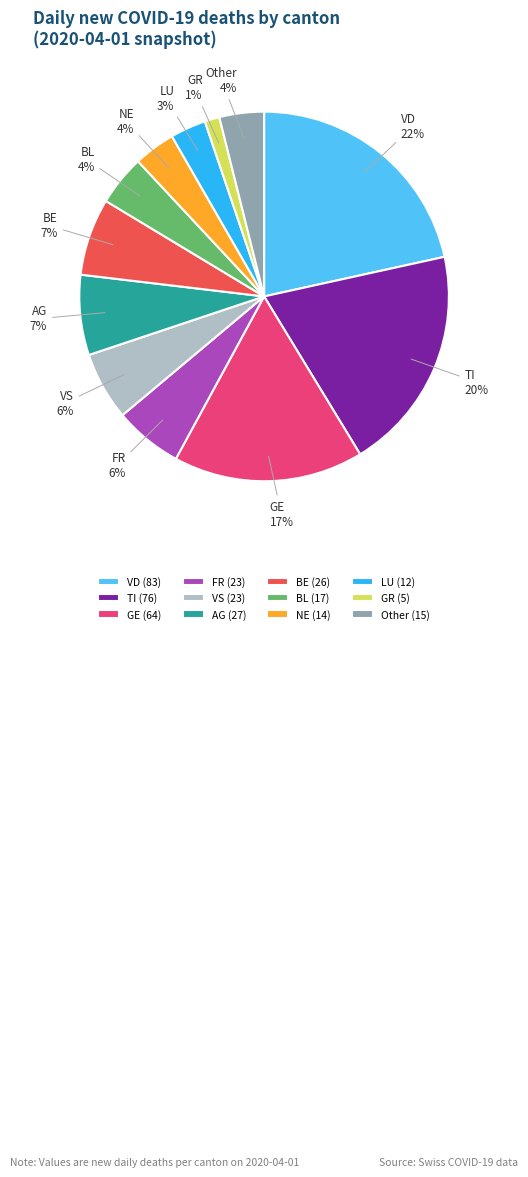

What percentage is the LU slice, to the nearest percent?

3%